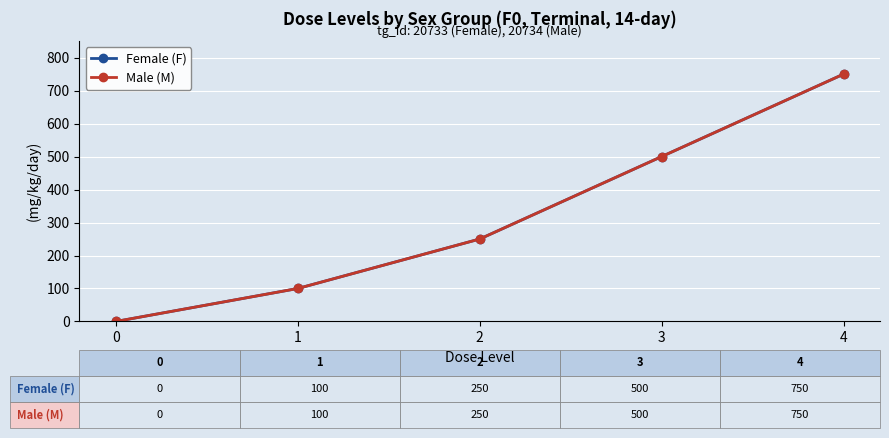

Does the chart have visible grid lines?

Yes